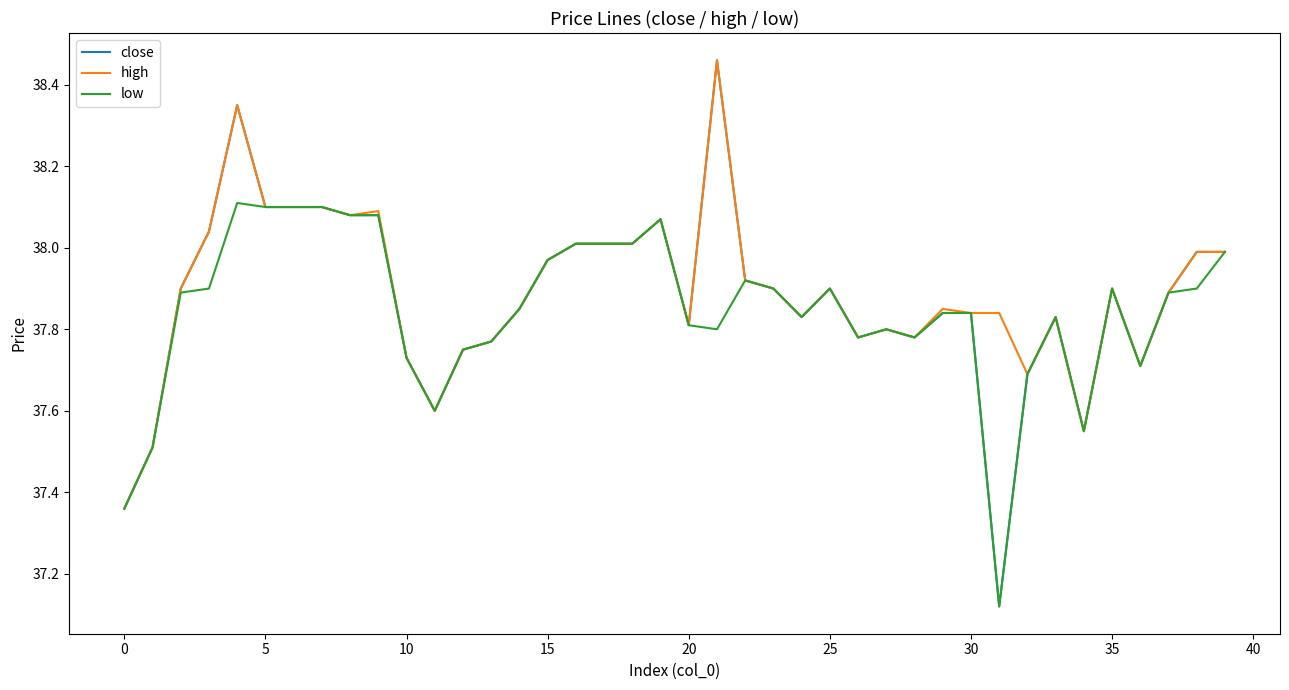

Which series has the largest range (max minus min)?

close